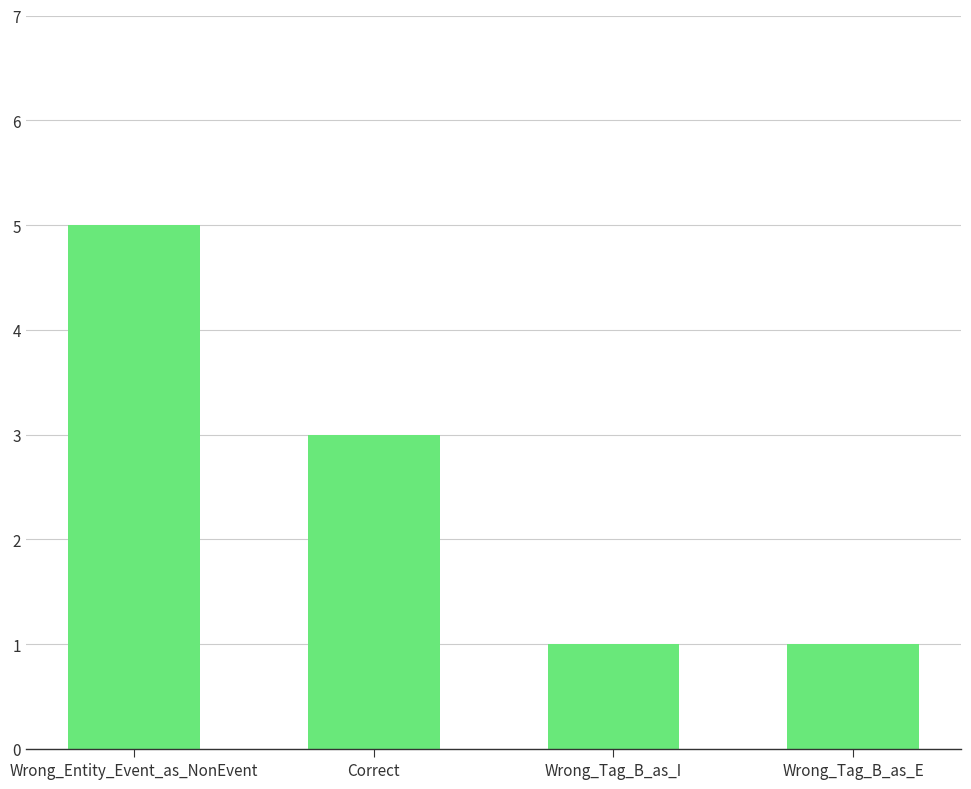

What is the sum of all values?

10